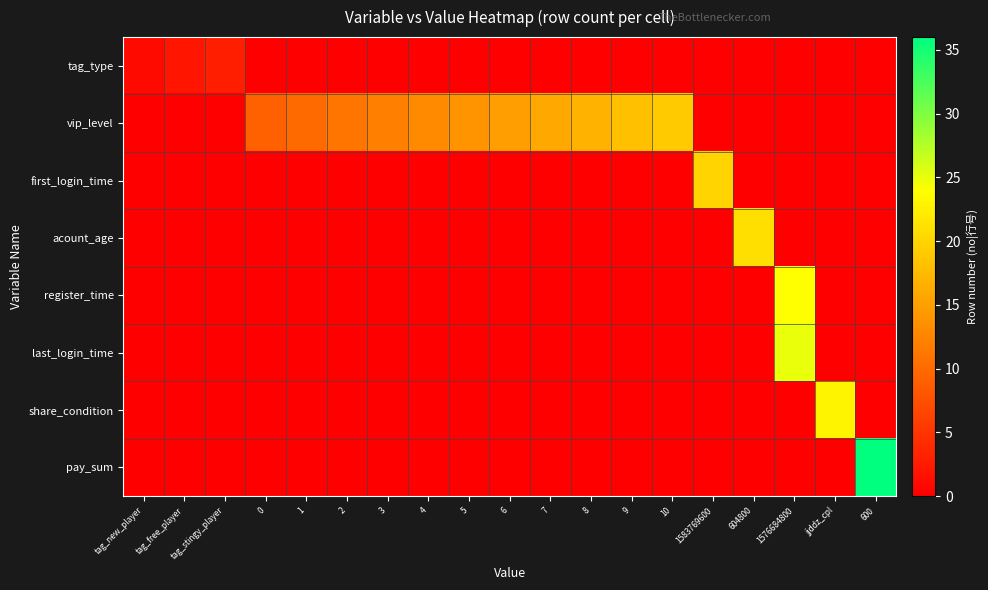

Reading left to right, extract all data points from this chart.

tag_type: tag_new_player=1	tag_free_player=2	tag_stingy_player=3	0=0	1=0	2=0	3=0	4=0	5=0	6=0	7=0	8=0	9=0	10=0	1583769600=0	604800=0	1576684800=0	jjddz_cpl=0	600=0
vip_level: tag_new_player=0	tag_free_player=0	tag_stingy_player=0	0=9	1=10	2=11	3=12	4=13	5=14	6=15	7=16	8=17	9=18	10=19	1583769600=0	604800=0	1576684800=0	jjddz_cpl=0	600=0
first_login_time: tag_new_player=0	tag_free_player=0	tag_stingy_player=0	0=0	1=0	2=0	3=0	4=0	5=0	6=0	7=0	8=0	9=0	10=0	1583769600=20	604800=0	1576684800=0	jjddz_cpl=0	600=0
acount_age: tag_new_player=0	tag_free_player=0	tag_stingy_player=0	0=0	1=0	2=0	3=0	4=0	5=0	6=0	7=0	8=0	9=0	10=0	1583769600=0	604800=21	1576684800=0	jjddz_cpl=0	600=0
register_time: tag_new_player=0	tag_free_player=0	tag_stingy_player=0	0=0	1=0	2=0	3=0	4=0	5=0	6=0	7=0	8=0	9=0	10=0	1583769600=0	604800=0	1576684800=24	jjddz_cpl=0	600=0
last_login_time: tag_new_player=0	tag_free_player=0	tag_stingy_player=0	0=0	1=0	2=0	3=0	4=0	5=0	6=0	7=0	8=0	9=0	10=0	1583769600=0	604800=0	1576684800=25	jjddz_cpl=0	600=0
share_condition: tag_new_player=0	tag_free_player=0	tag_stingy_player=0	0=0	1=0	2=0	3=0	4=0	5=0	6=0	7=0	8=0	9=0	10=0	1583769600=0	604800=0	1576684800=0	jjddz_cpl=23	600=0
pay_sum: tag_new_player=0	tag_free_player=0	tag_stingy_player=0	0=0	1=0	2=0	3=0	4=0	5=0	6=0	7=0	8=0	9=0	10=0	1583769600=0	604800=0	1576684800=0	jjddz_cpl=0	600=36